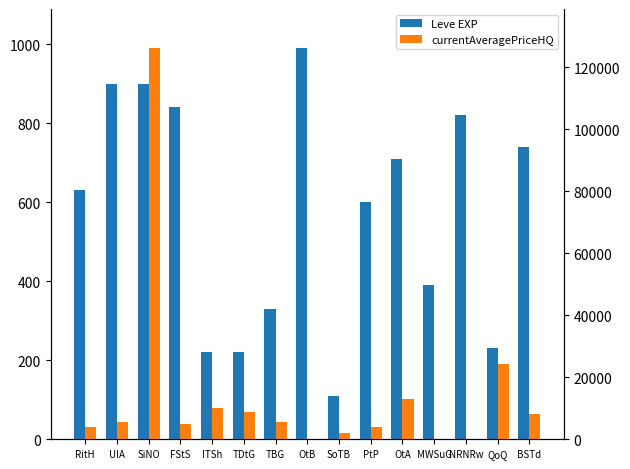

Is it true that currentAveragePriceHQ equals 0 at OtB?

True